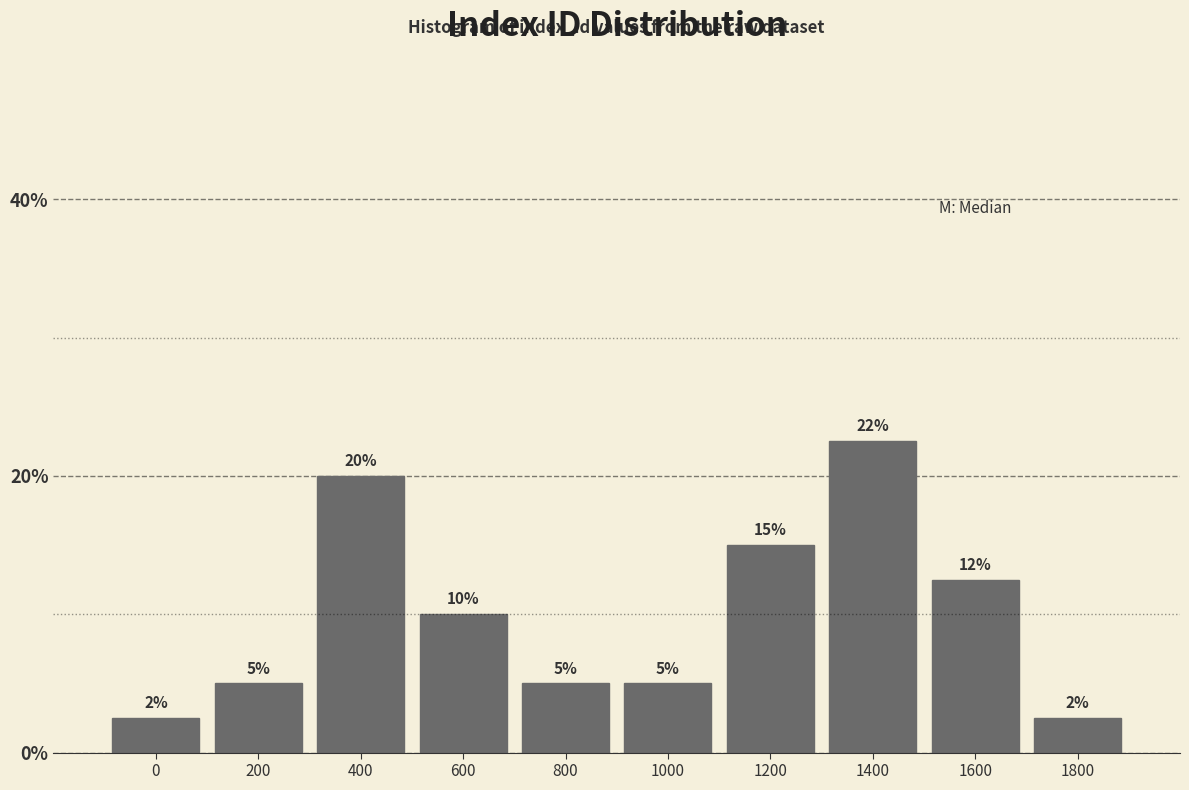

True or false: the data shows 4.2 at 1800.

False